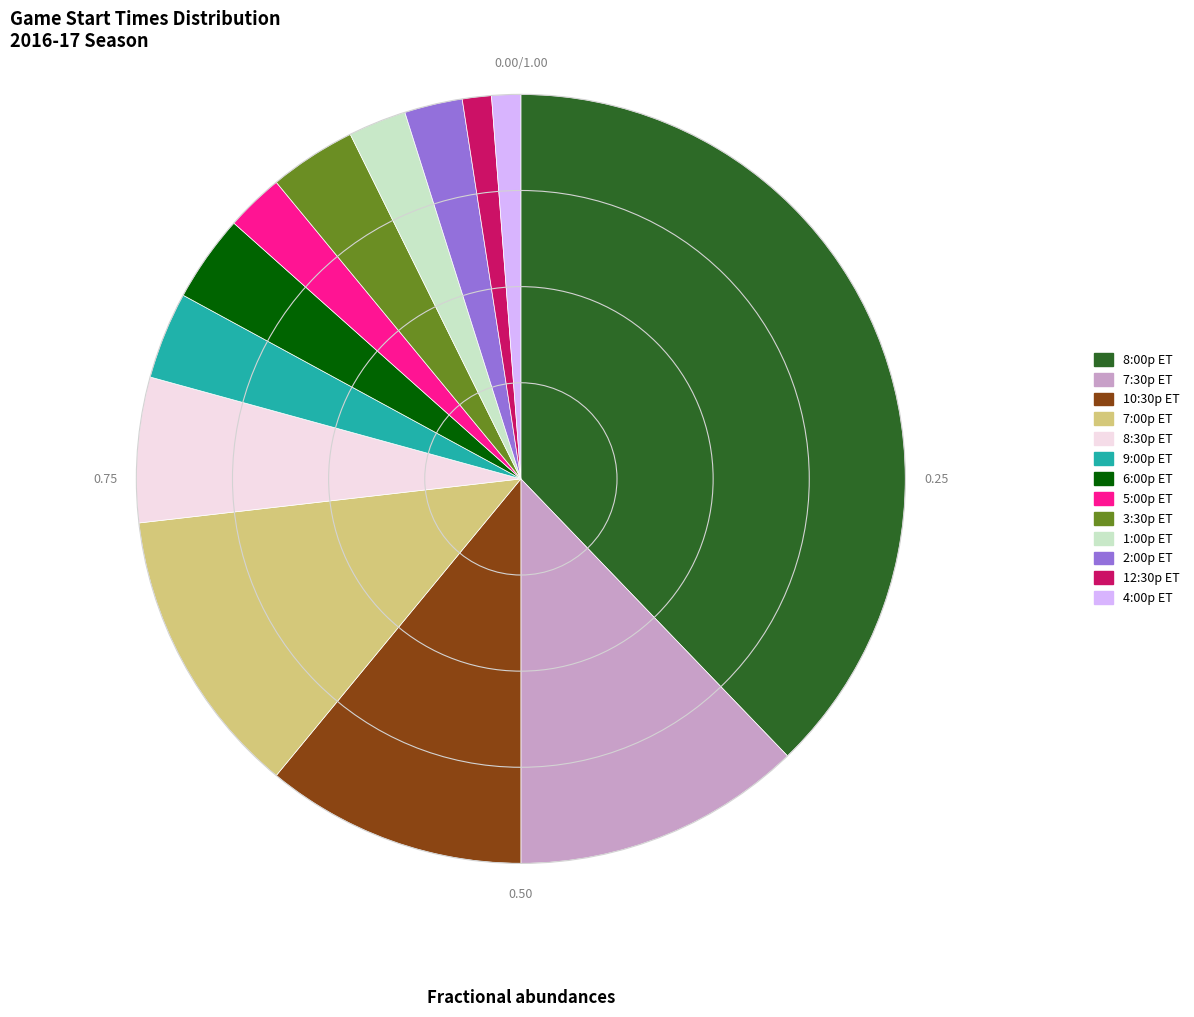

Does 7:30p ET represent more than half of the total?

No